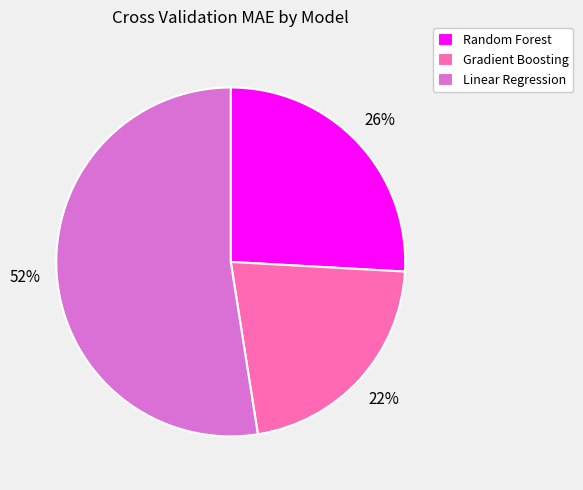

Do Random Forest and Gradient Boosting together represent more than half of the pie?

No